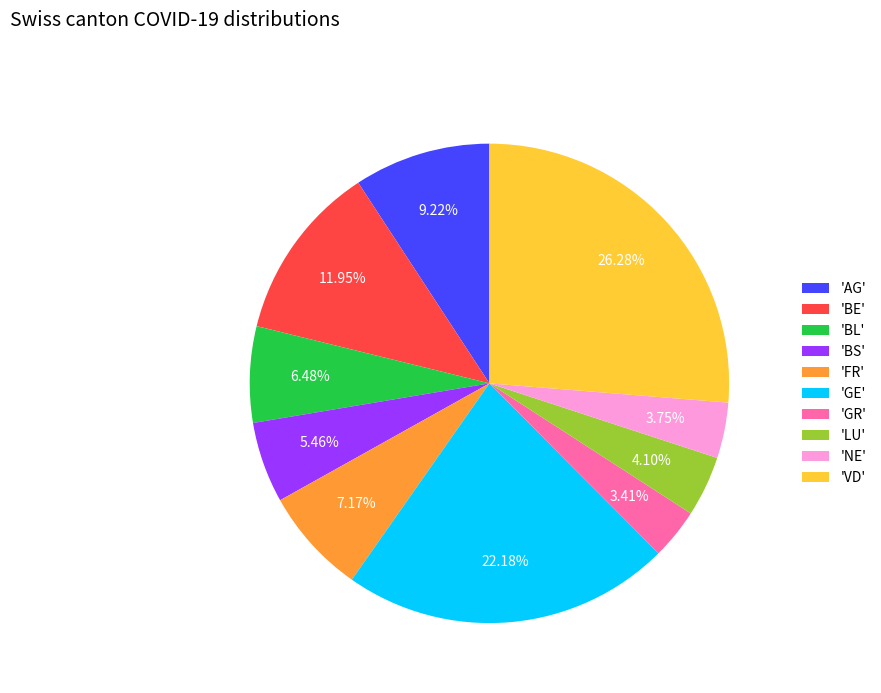

Do 'BL' and 'LU' together represent more than half of the pie?

No